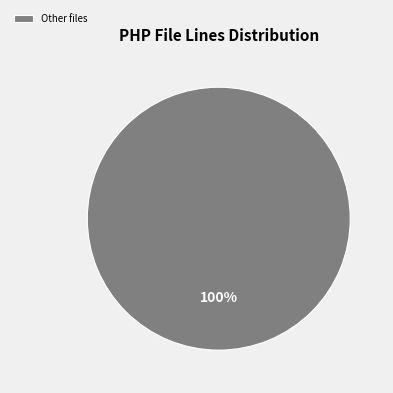

The Other files slice represents 88% of the pie. True or false?

False